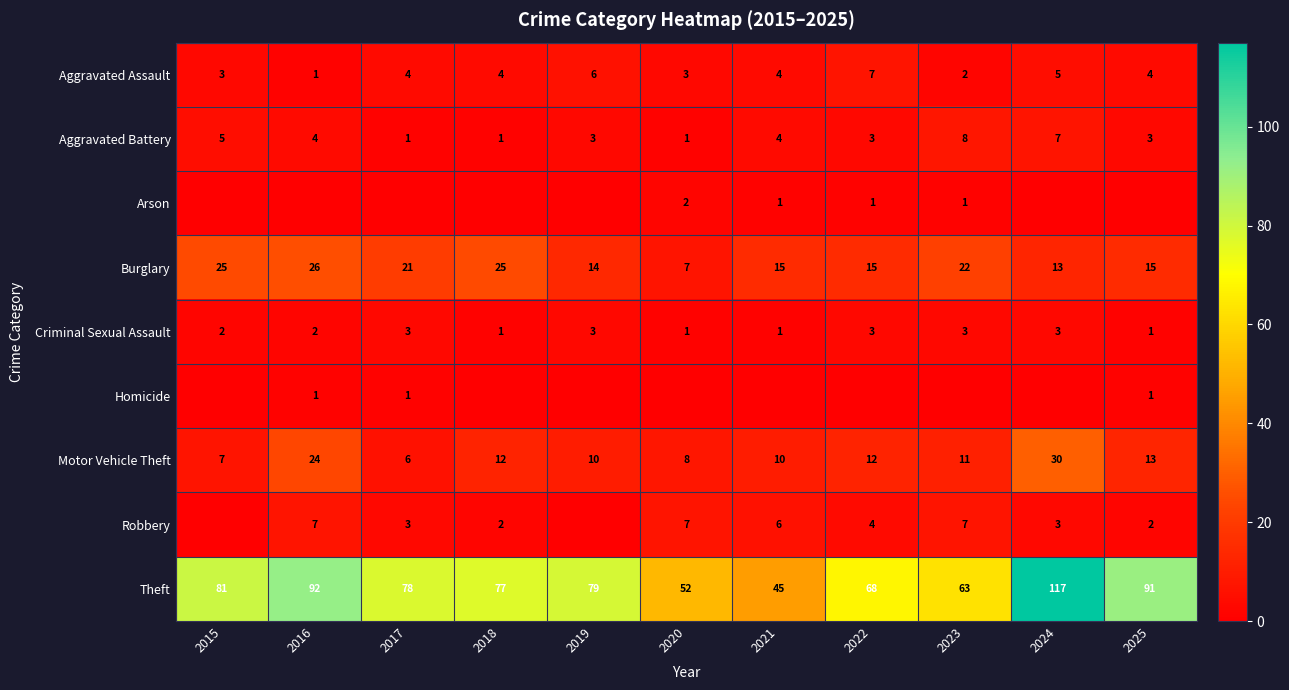

How many values in the Theft series are below 78?

5